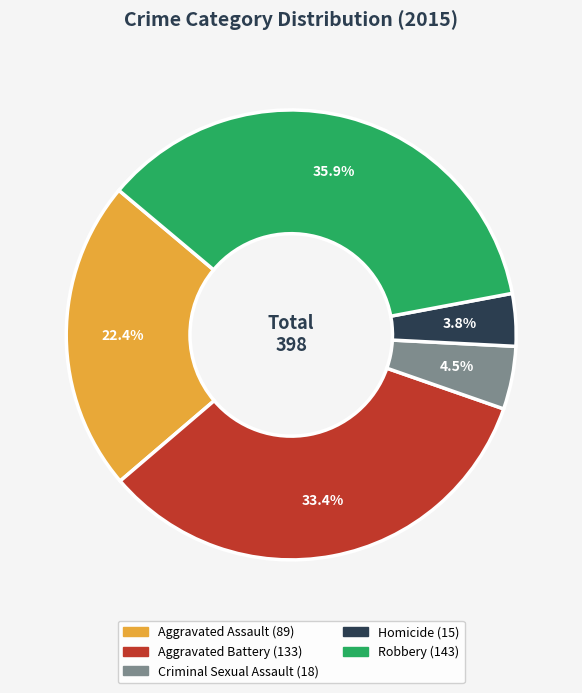

To the nearest percent, what portion does Robbery represent?

36%